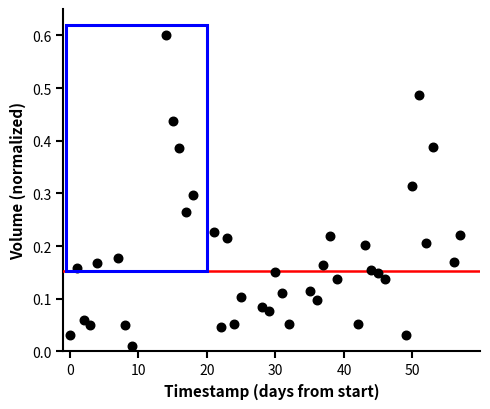

What is the range of X values (max minus min)?

57.0